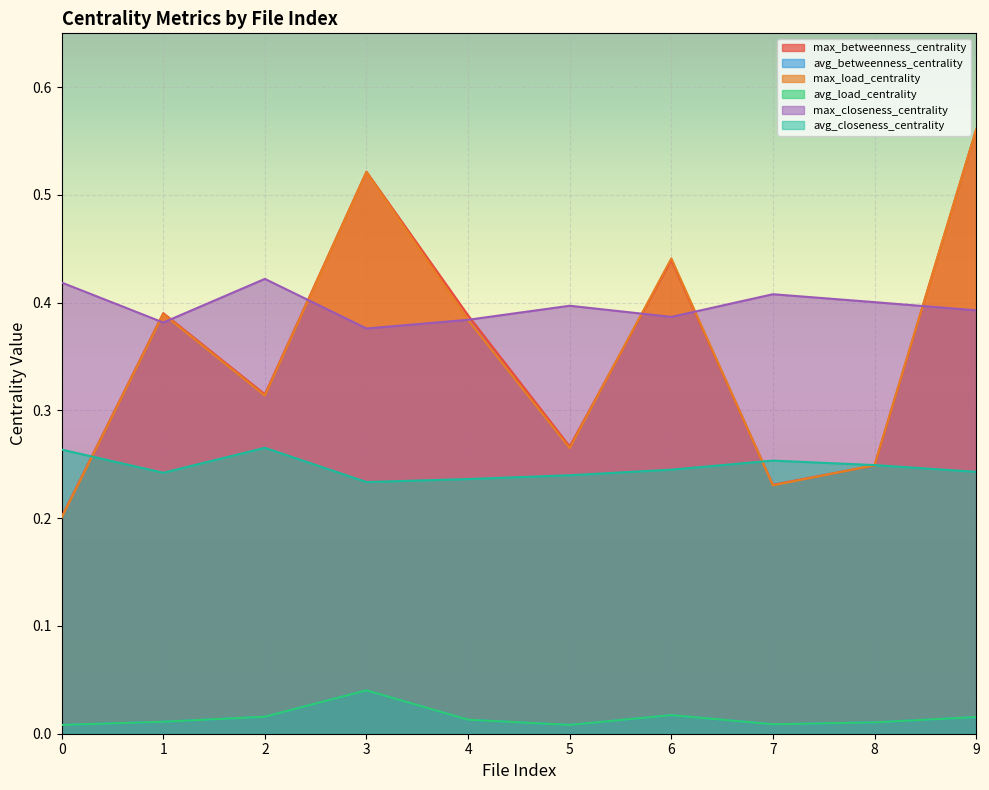

What is the difference between the highest and lowest values at 0?

0.4